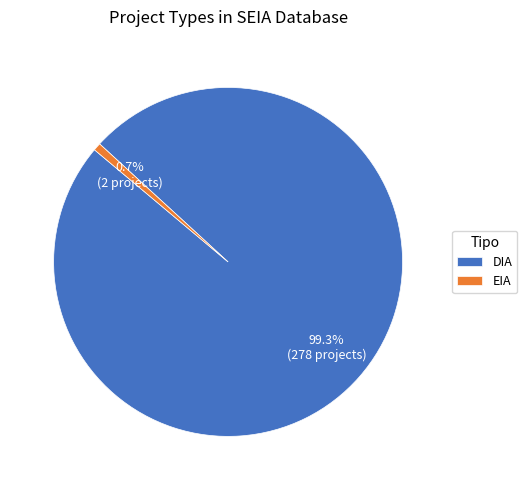

Rank the categories by value from lowest to highest.

EIA, DIA